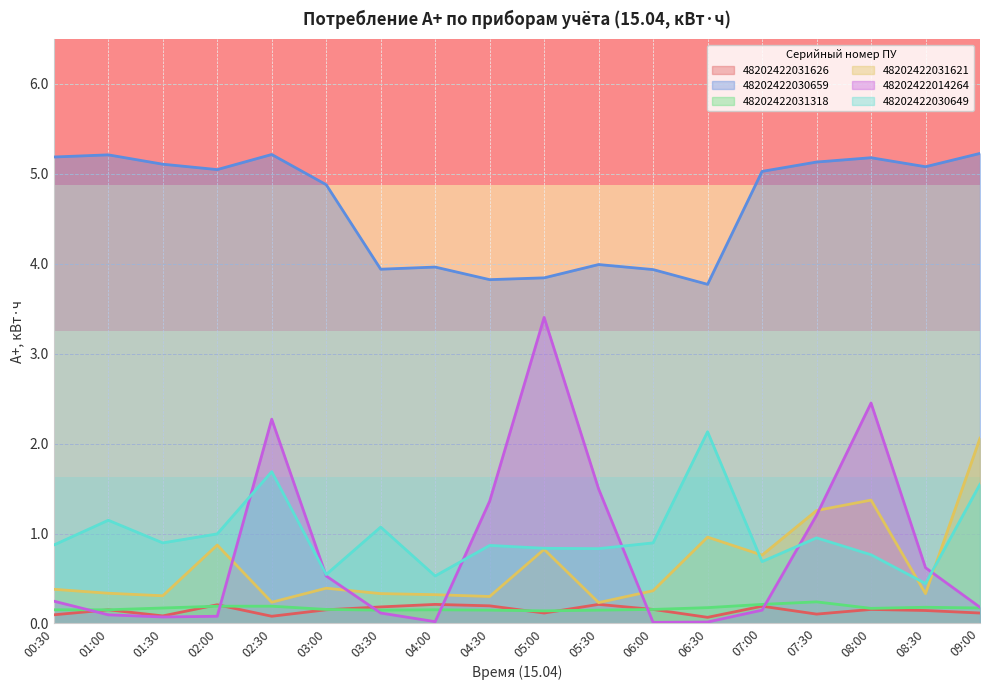

What is the value of the 48202422014264 point at the 17th from the left?

0.6